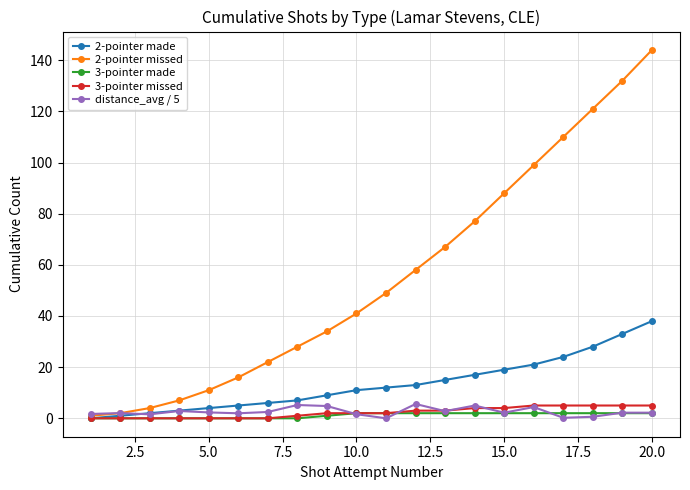

What is the greatest value displayed?

144.0